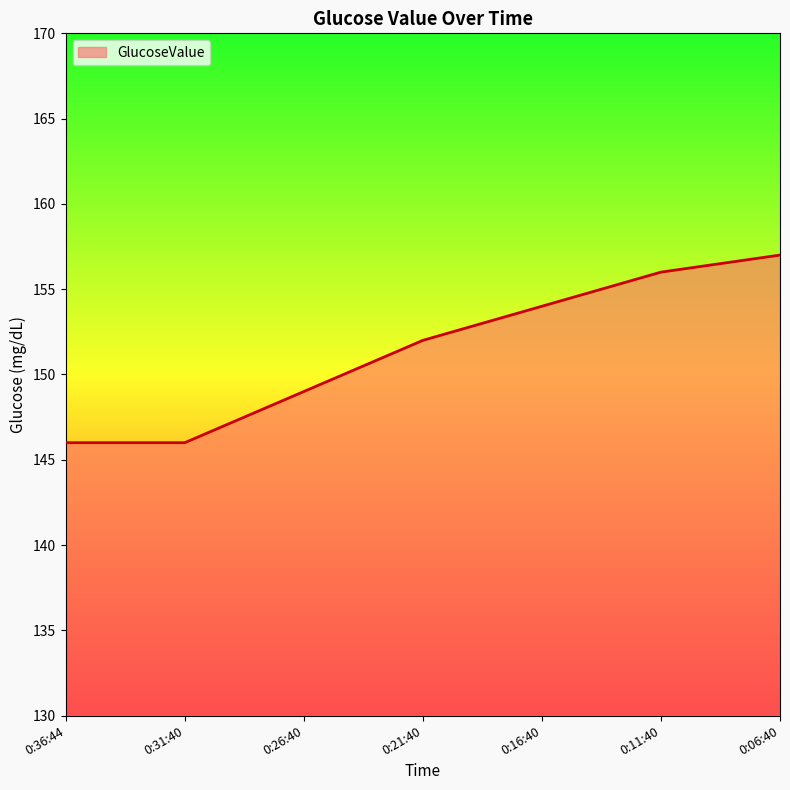

The chart shows a value of 156 at 0:11:40. True or false?

True